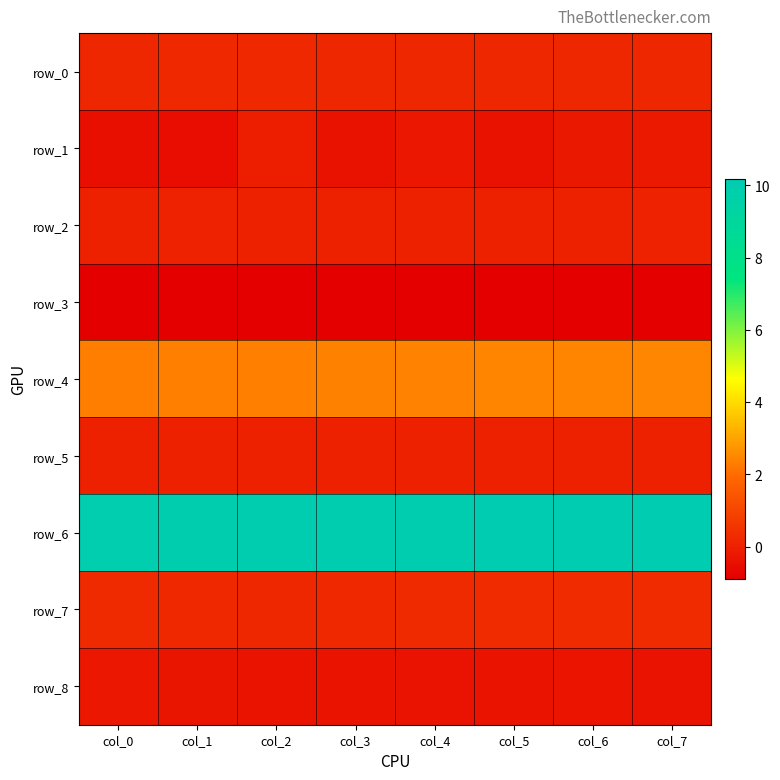

At which category is the sum across all series the highest?

col_7